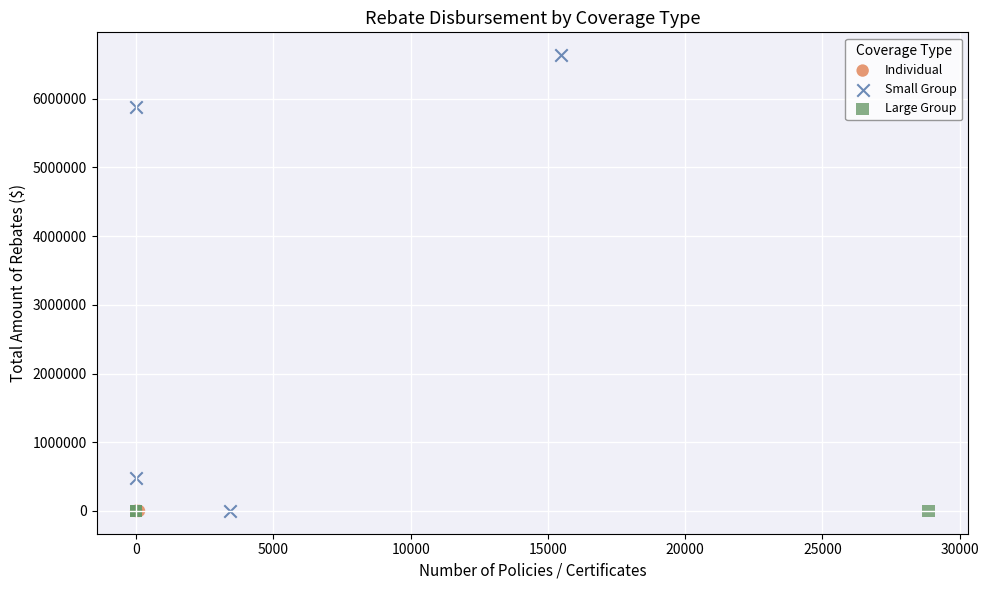

What are all the series names shown in the legend?

Individual, Small Group, Large Group